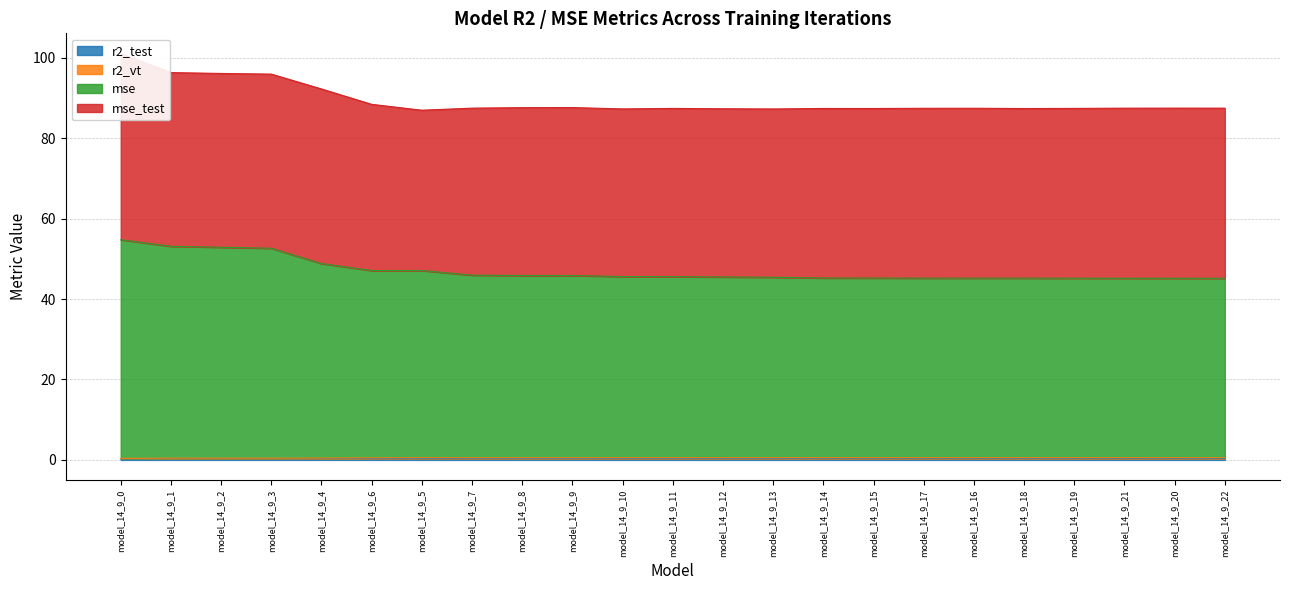

Count the r2_test values in the range 0 to 1.

23